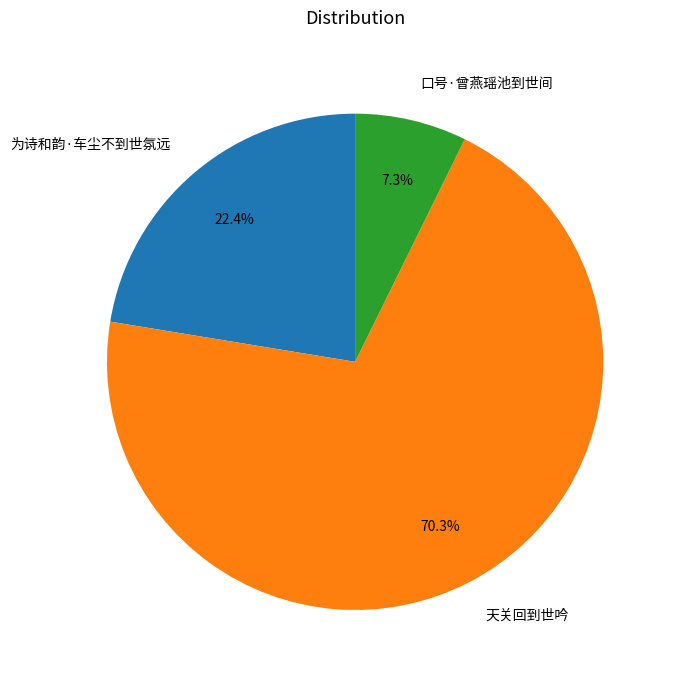

How many slices are in this pie chart?

3